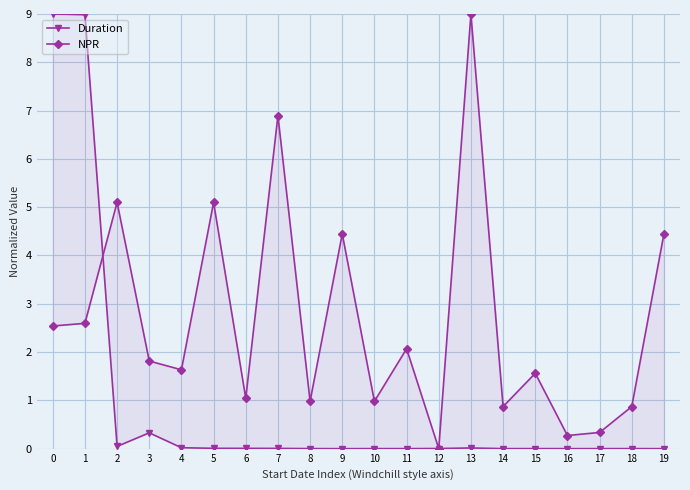

What are all the series names shown in the legend?

Duration, NPR